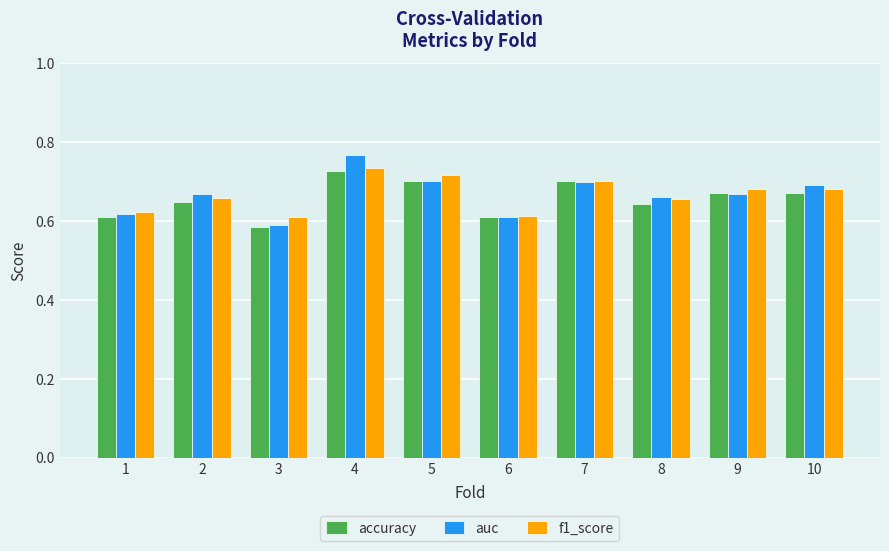

How many groups of bars are there?

10